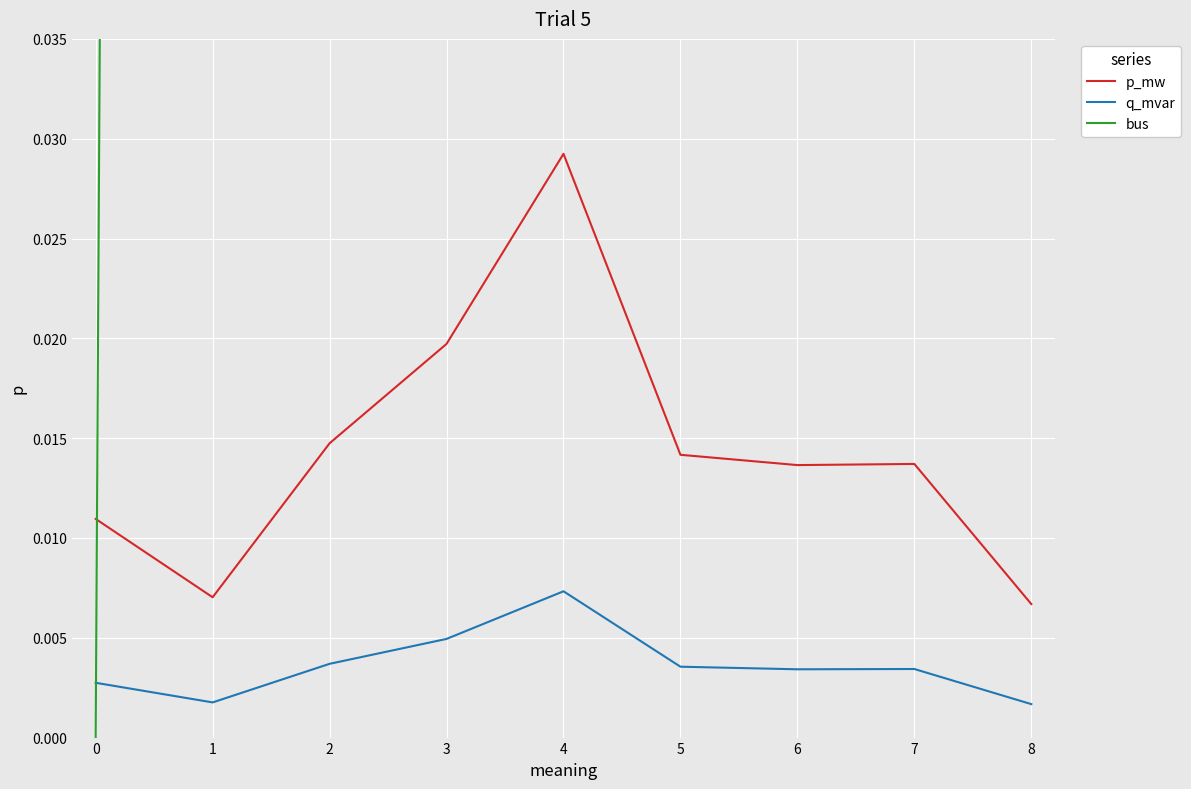

In q_mvar, how many points are higher than both neighbors (excluding endpoints)?

2